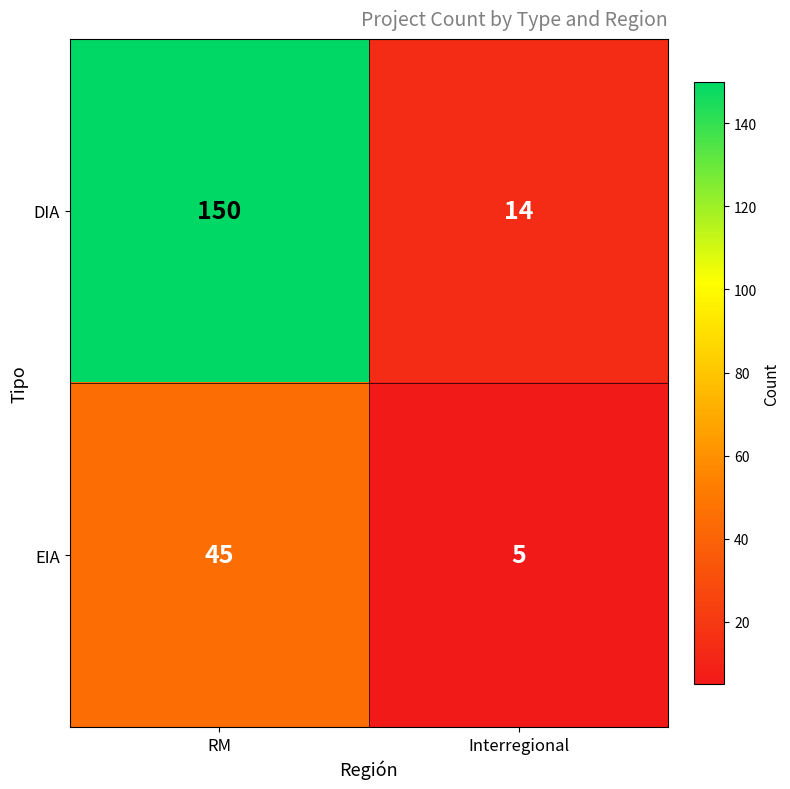

What is the minimum value shown in the chart?

5